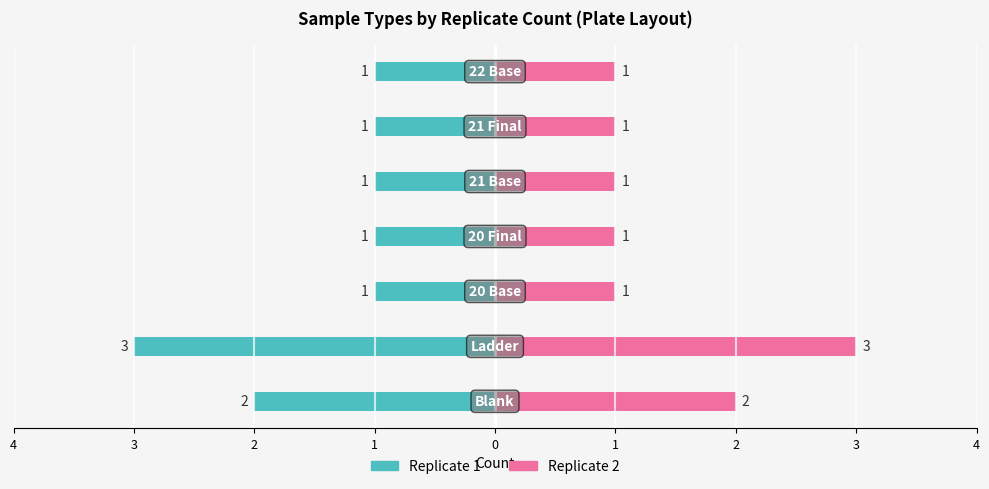

Rank the series by their maximum value, from lowest to highest.

Replicate 1, Replicate 2